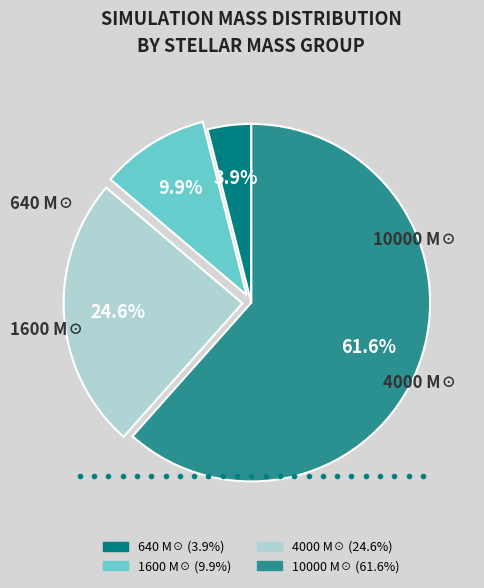

Is there any slice that represents more than half of the pie?

Yes